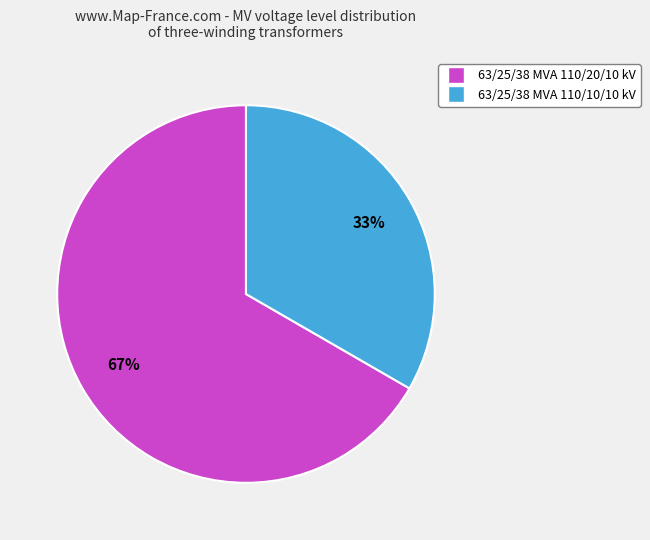

Which category has the biggest portion of the pie?

63/25/38 MVA 110/20/10 kV